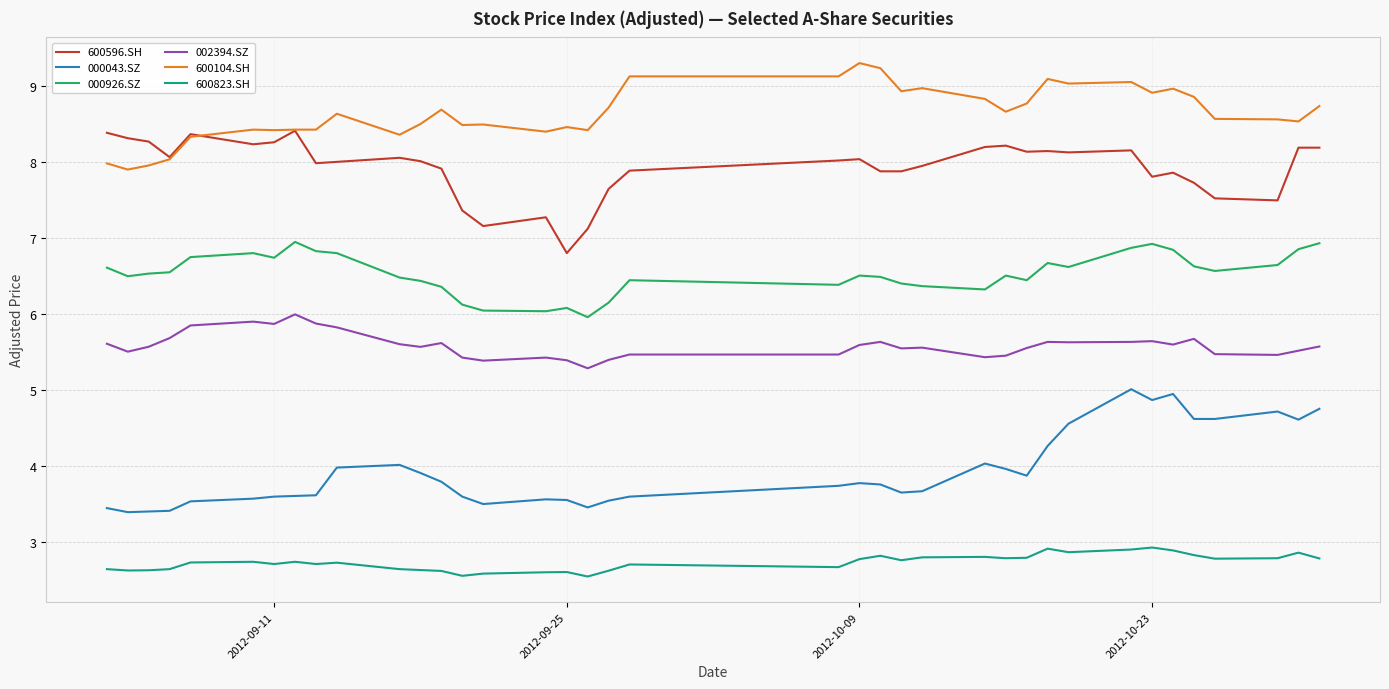

Which series has the largest total across all categories?

600104.SH